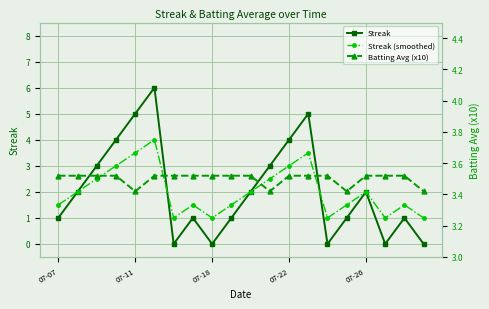

How many data points in Streak are above 2?

7